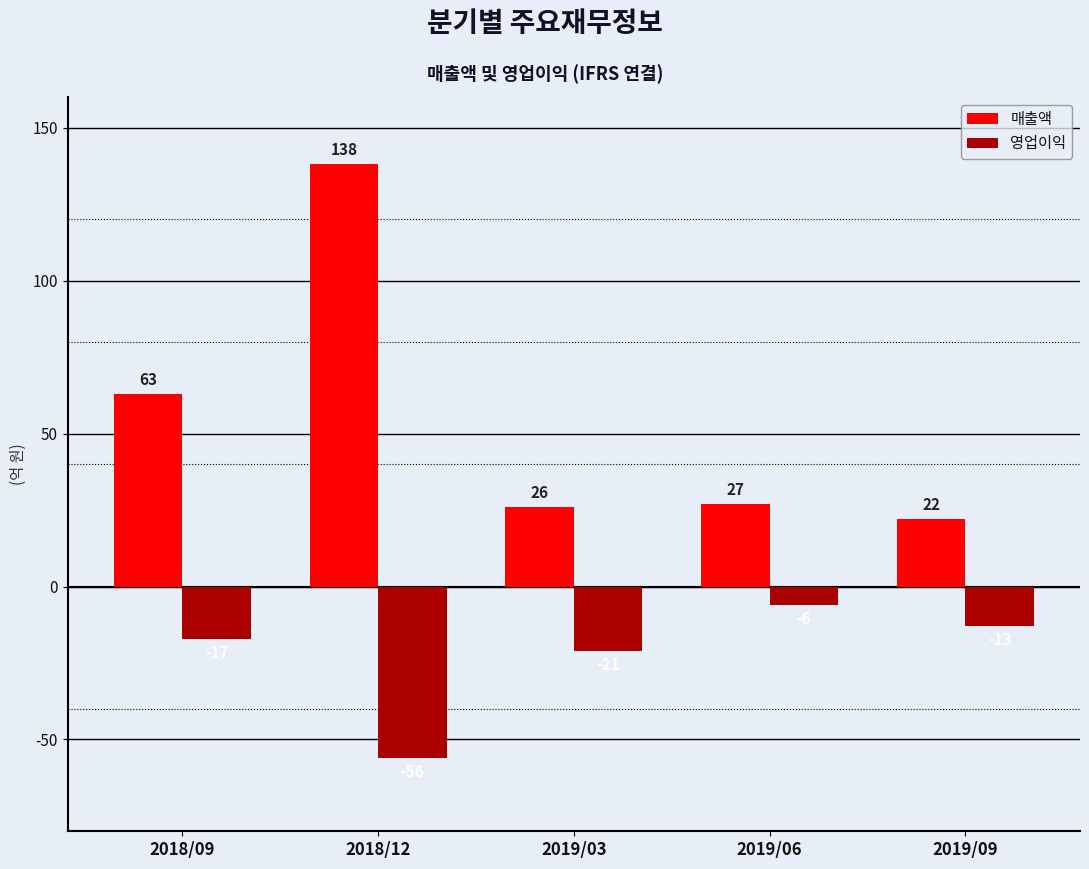

Reading left to right, what are all the values shown in this chart?

매출액: 2018/09=63	2018/12=138	2019/03=26	2019/06=27	2019/09=22
영업이익: 2018/09=-17	2018/12=-56	2019/03=-21	2019/06=-6	2019/09=-13